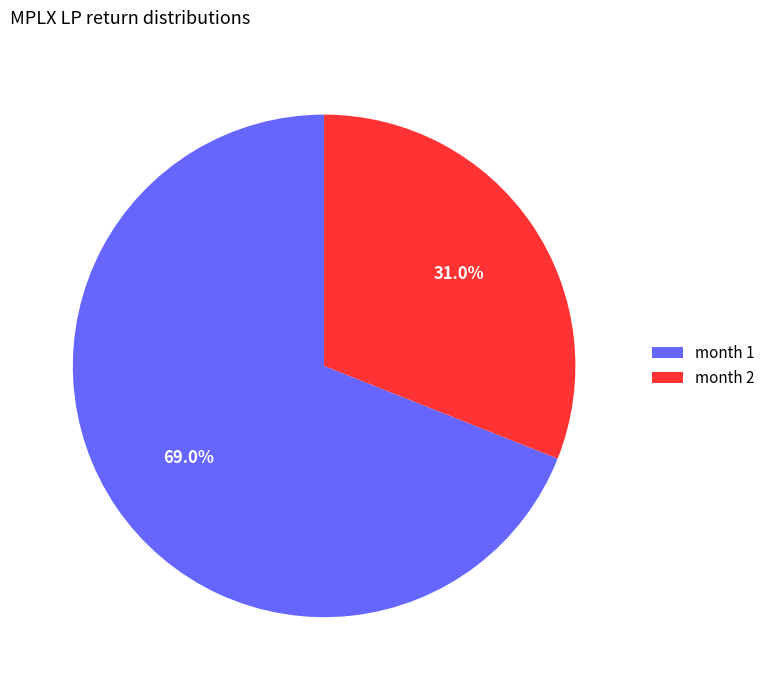

Which slice is the largest?

month 1